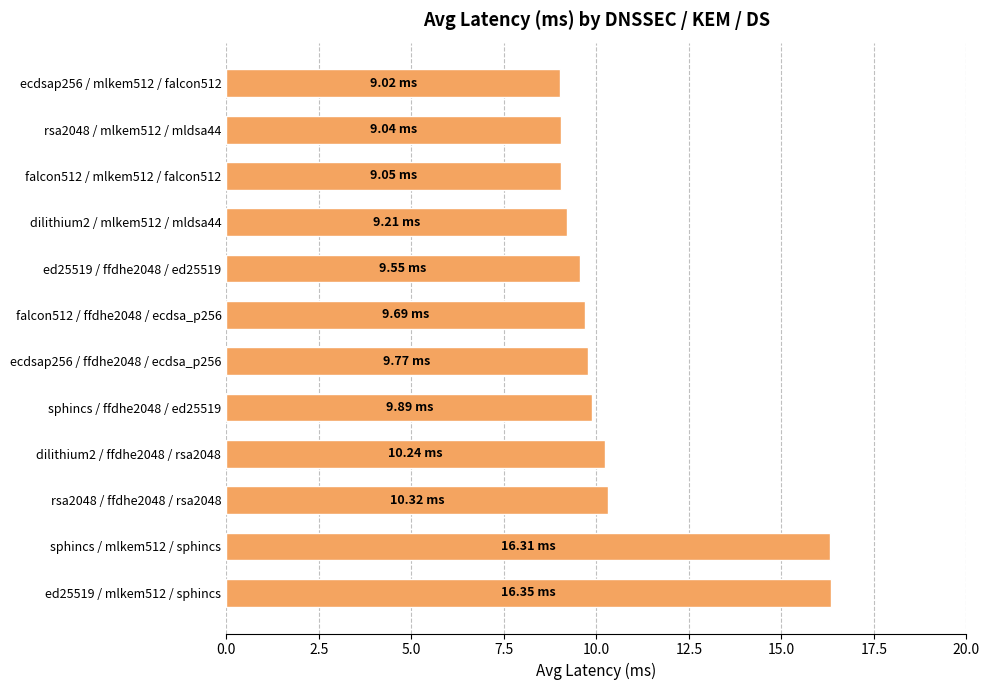

How many data points does each series have?

12